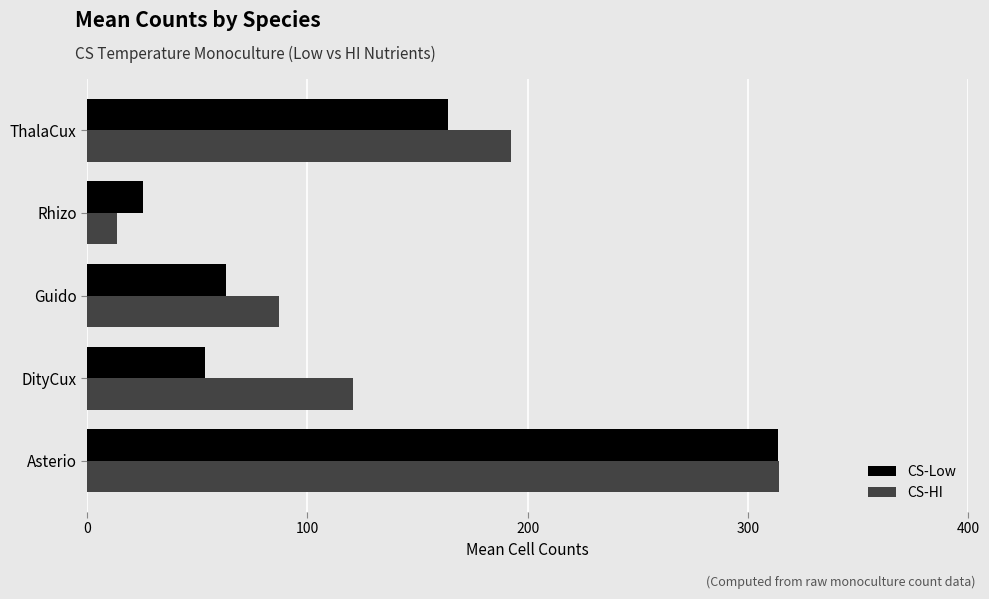

The CS-Low series shows 222.5 at ThalaCux. True or false?

False